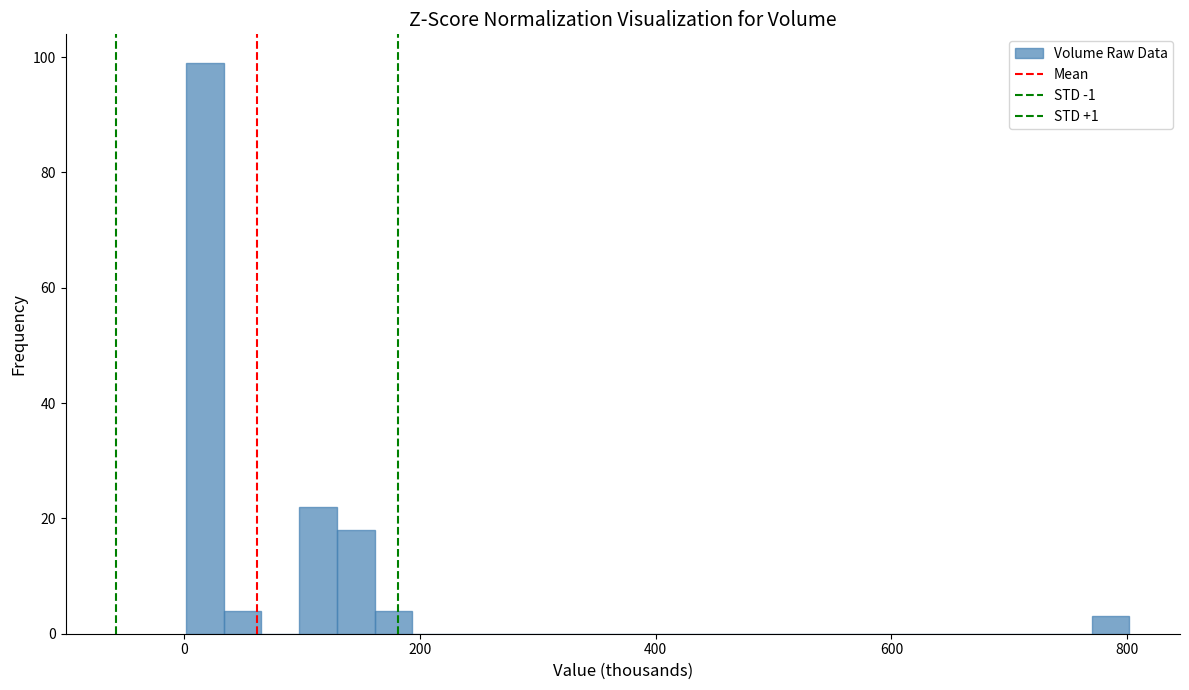

Around what value on the x-axis is the tallest bar? Give the approximate position of its centre, as read against the axis.

20